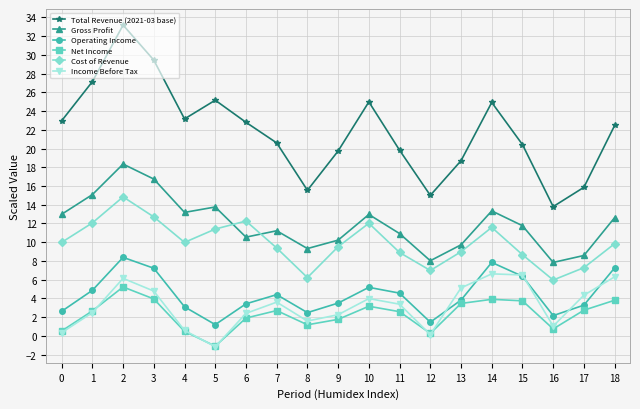

At which category is the sum across all series the highest?

2